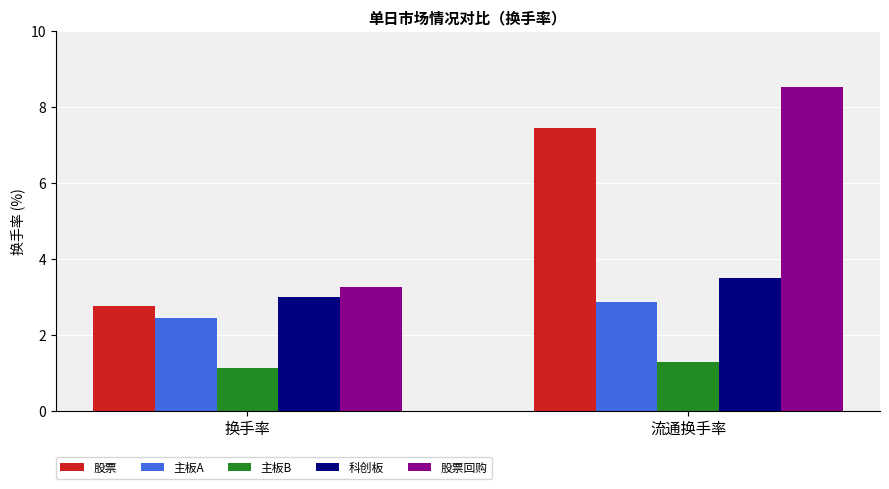

How many groups of bars are there?

2